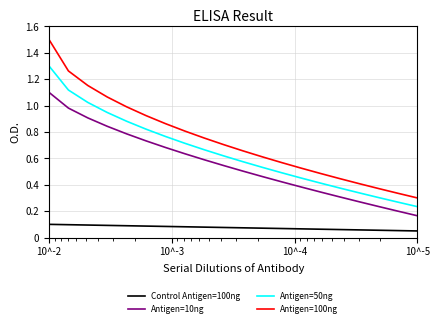

What is the sum of all Antigen=100ng values?

14.7